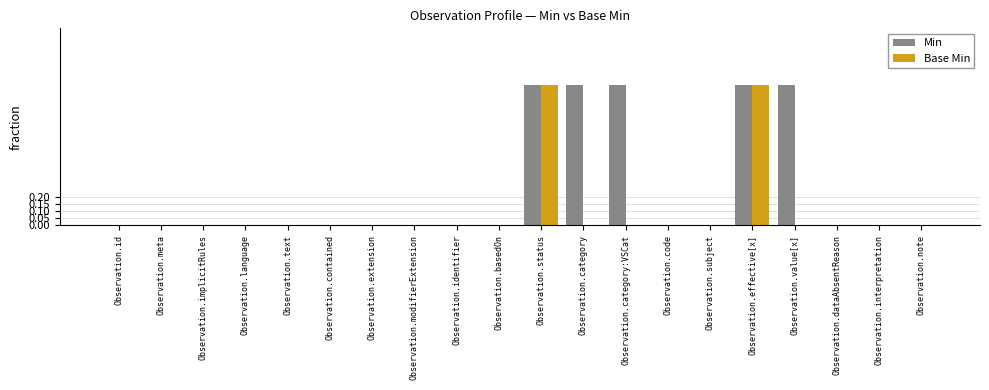

Reading left to right, what are all the values shown in this chart?

Min: Observation.id=0	Observation.meta=0	Observation.implicitRules=0	Observation.language=0	Observation.text=0	Observation.contained=0	Observation.extension=0	Observation.modifierExtension=0	Observation.identifier=0	Observation.basedOn=0	Observation.status=1	Observation.category=1	Observation.category:VSCat=1	Observation.code=0	Observation.subject=0	Observation.effective[x]=1	Observation.value[x]=1	Observation.dataAbsentReason=0	Observation.interpretation=0	Observation.note=0
Base Min: Observation.id=0	Observation.meta=0	Observation.implicitRules=0	Observation.language=0	Observation.text=0	Observation.contained=0	Observation.extension=0	Observation.modifierExtension=0	Observation.identifier=0	Observation.basedOn=0	Observation.status=1	Observation.category=0	Observation.category:VSCat=0	Observation.code=0	Observation.subject=0	Observation.effective[x]=1	Observation.value[x]=0	Observation.dataAbsentReason=0	Observation.interpretation=0	Observation.note=0